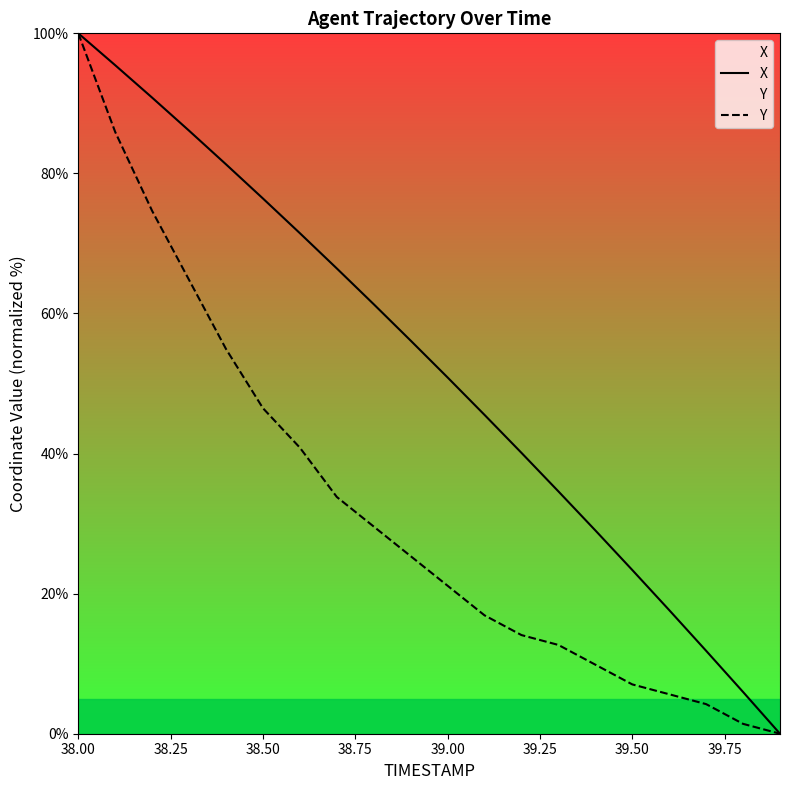

Which label corresponds to the largest value in the chart?

38.00